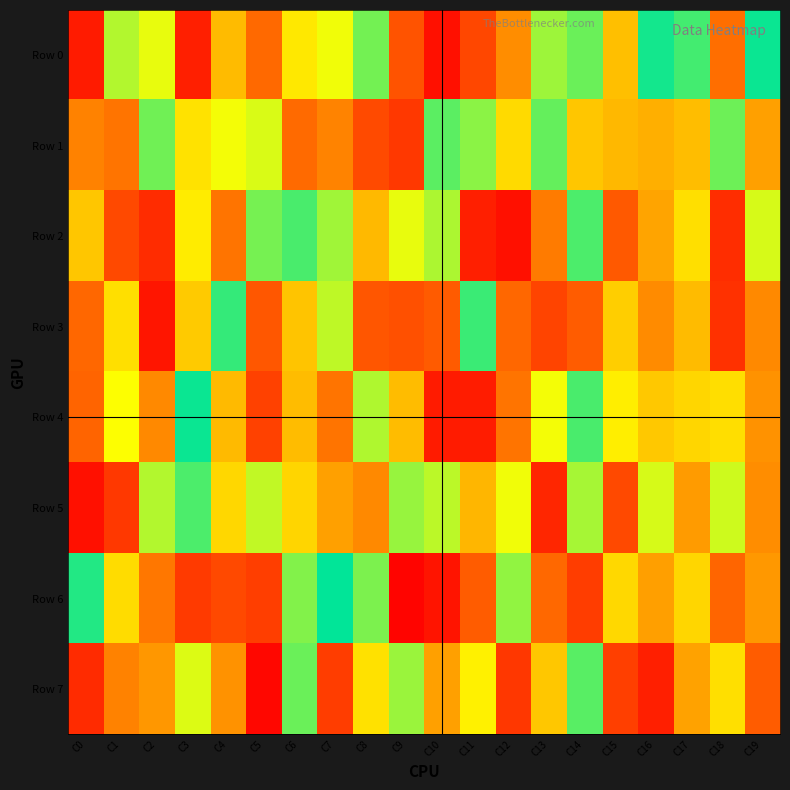

Which series has the largest total across all categories?

Row 5